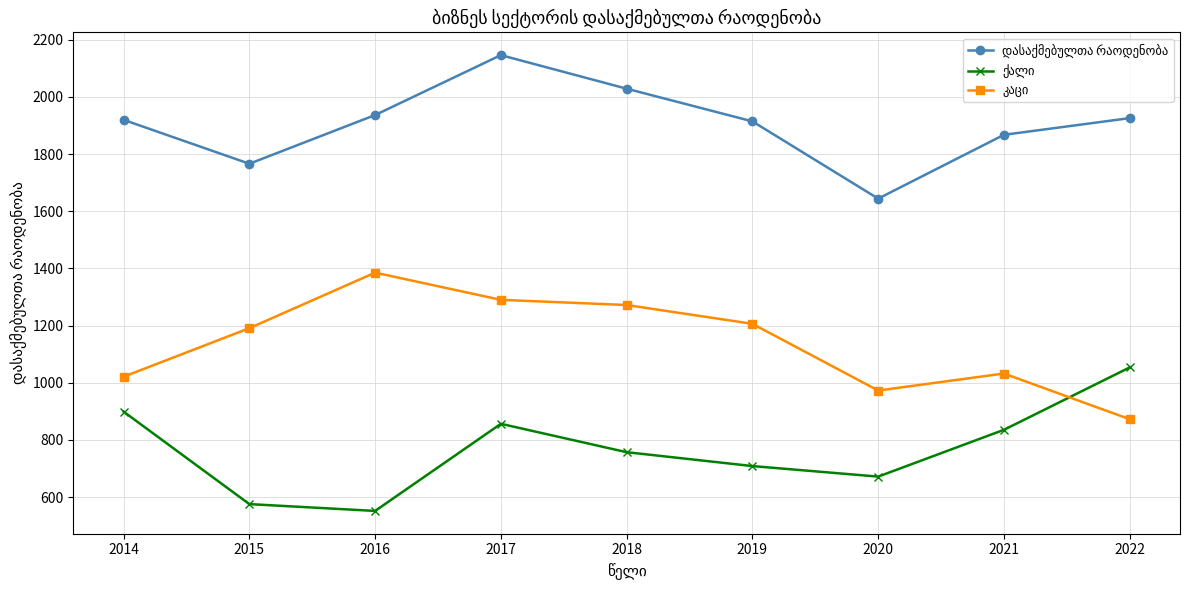

What is the spread (max minus min) of values at 2020?

972.8